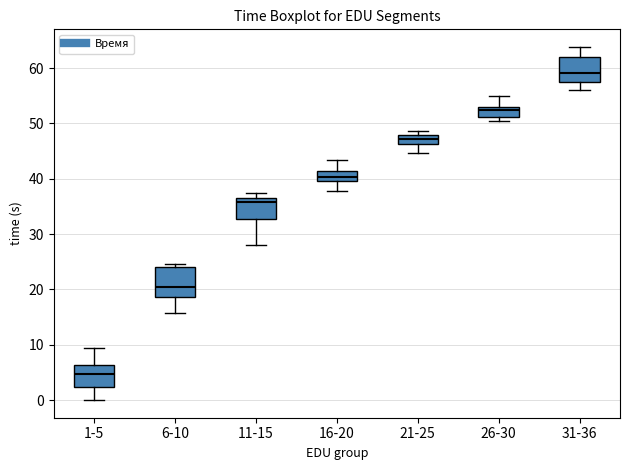

Where does the lower whisker of the box for 16-20 end on the y-axis? The values are not printed on the chart, so give them approximately, as read against the axis.

38